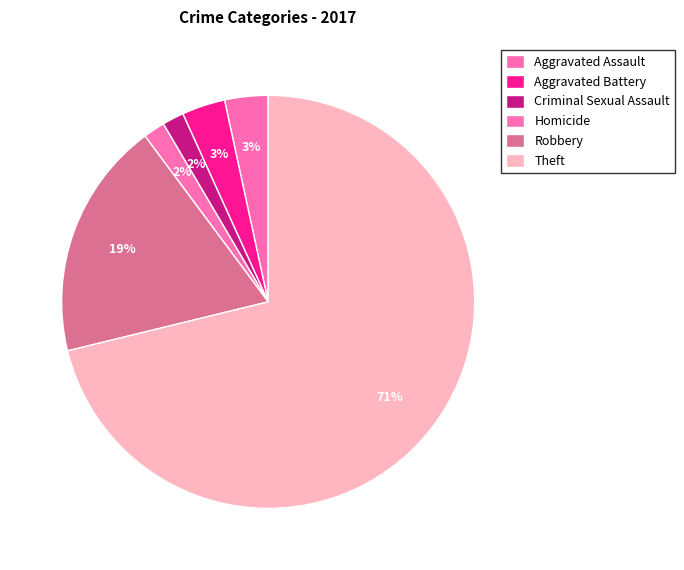

How many segments does this pie chart have?

6